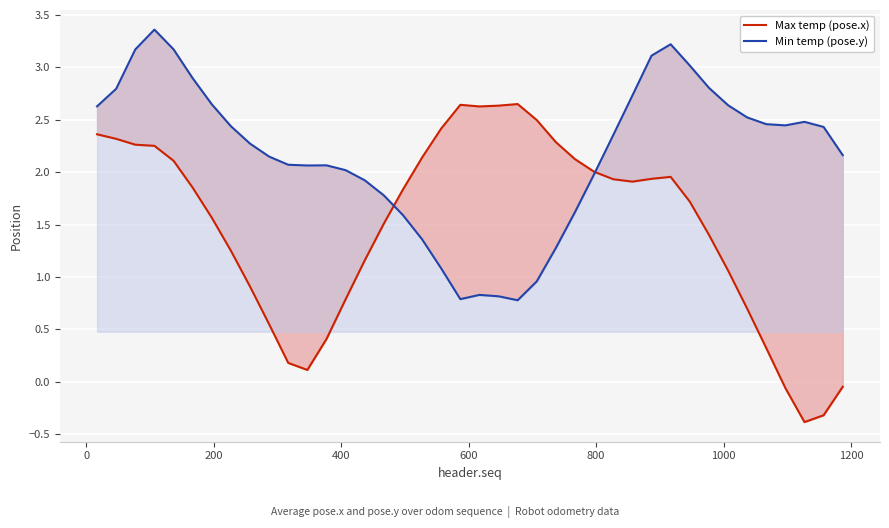

How many series are shown in this chart?

2